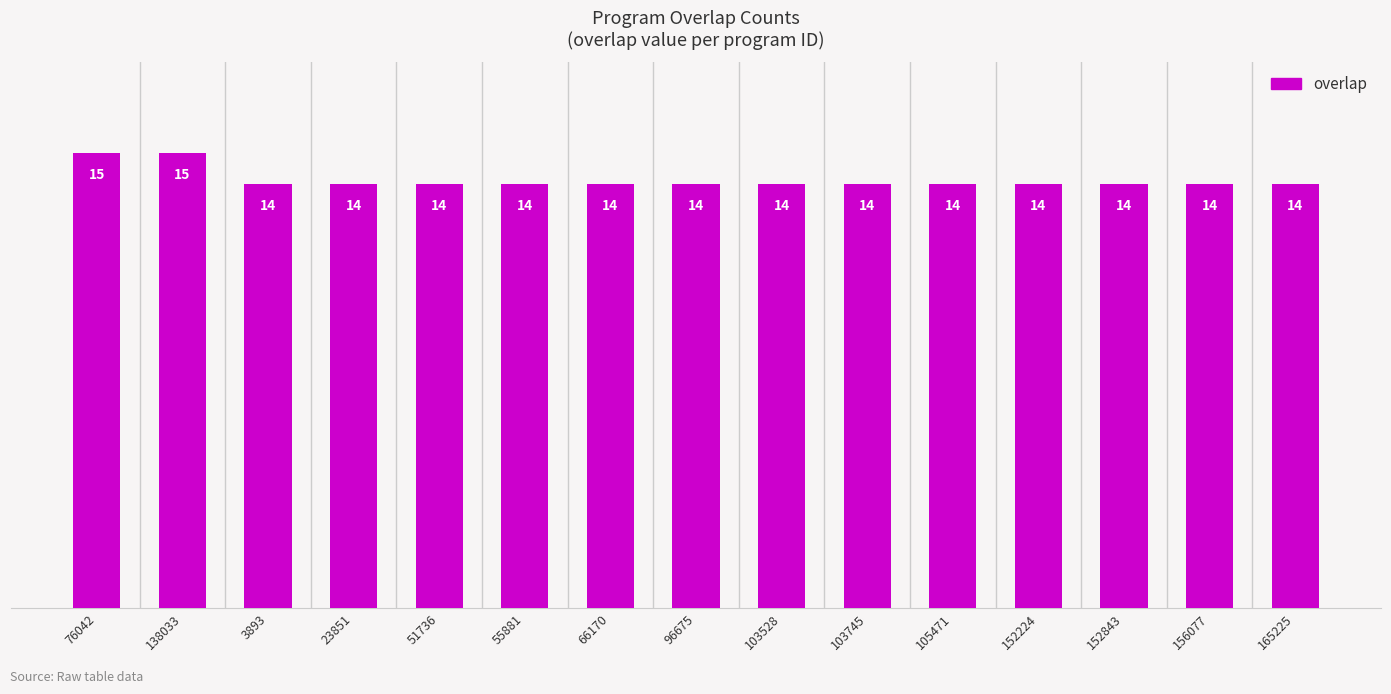

What is the average value?

14